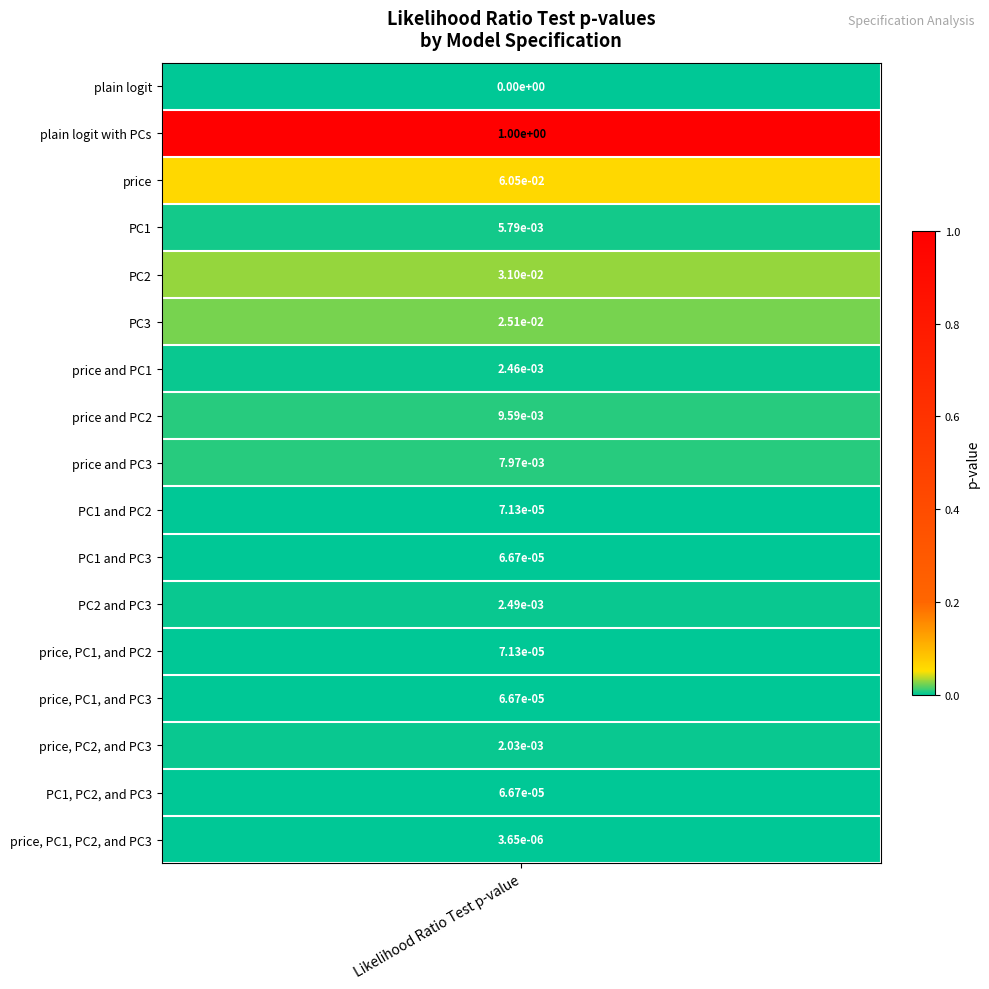

Is it true that PC1 equals 0.0 at plain logit?

True